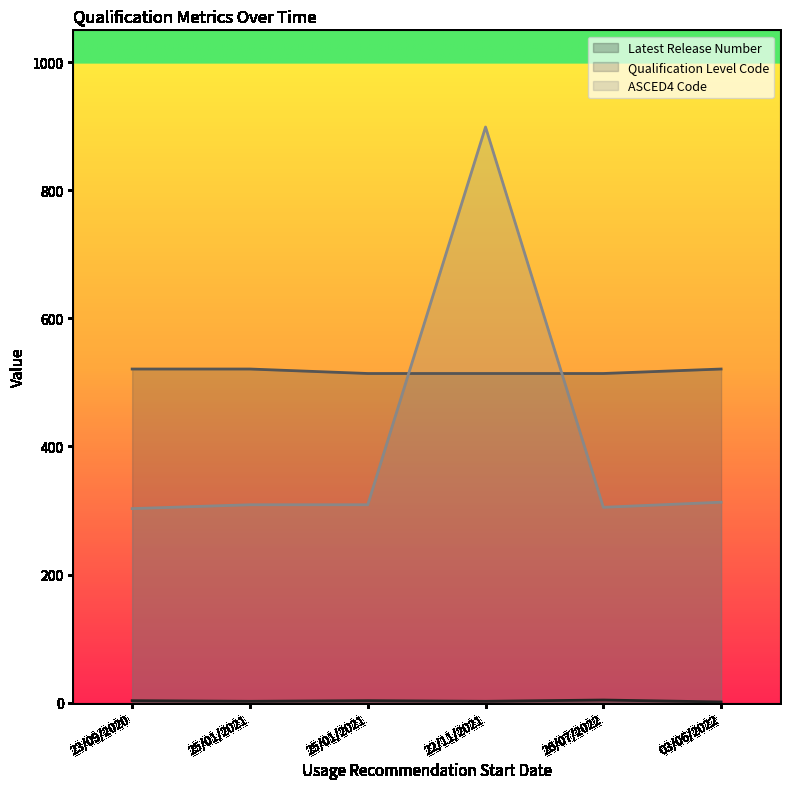

At which label is Latest Release Number closest to 2?

25/01/2021